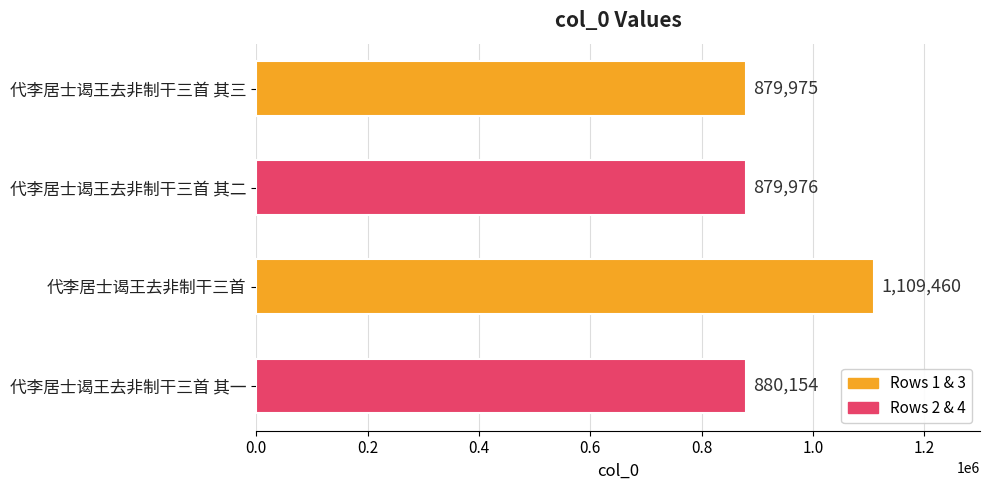

Does the chart contain any negative values?

No